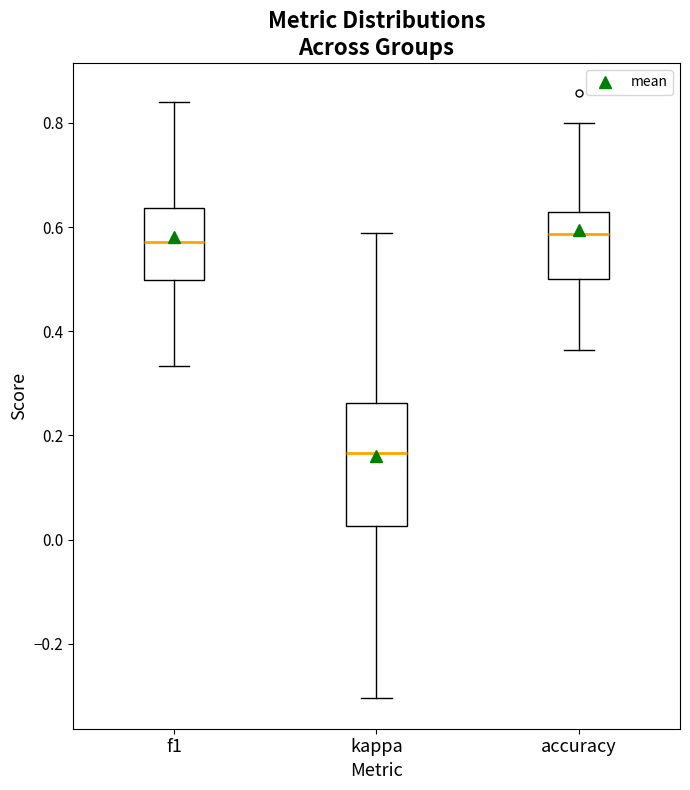

Which box's median line is the lowest?

kappa